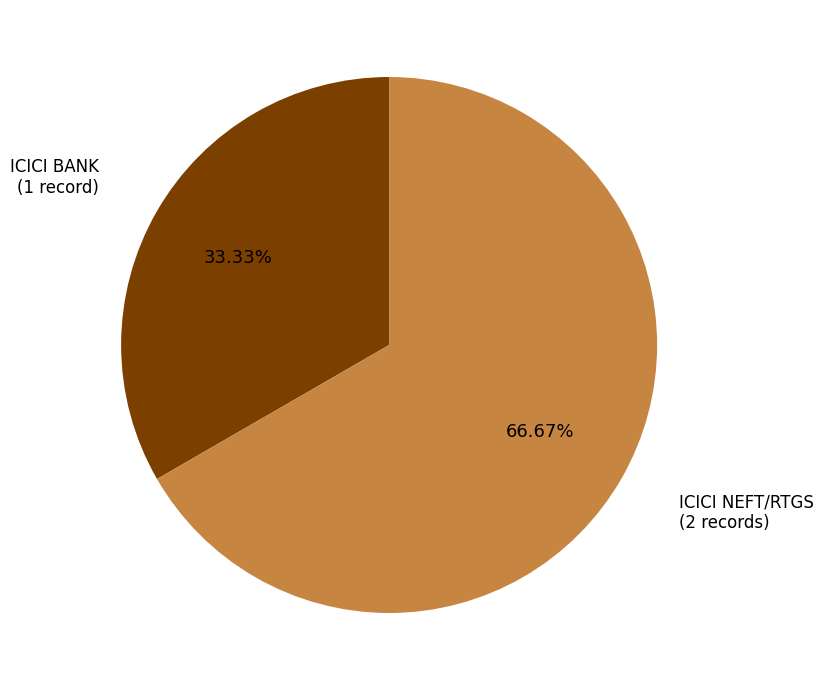

Combined, what portion of the pie is ICICI BANK and ICICI NEFT/RTGS?

100.0%